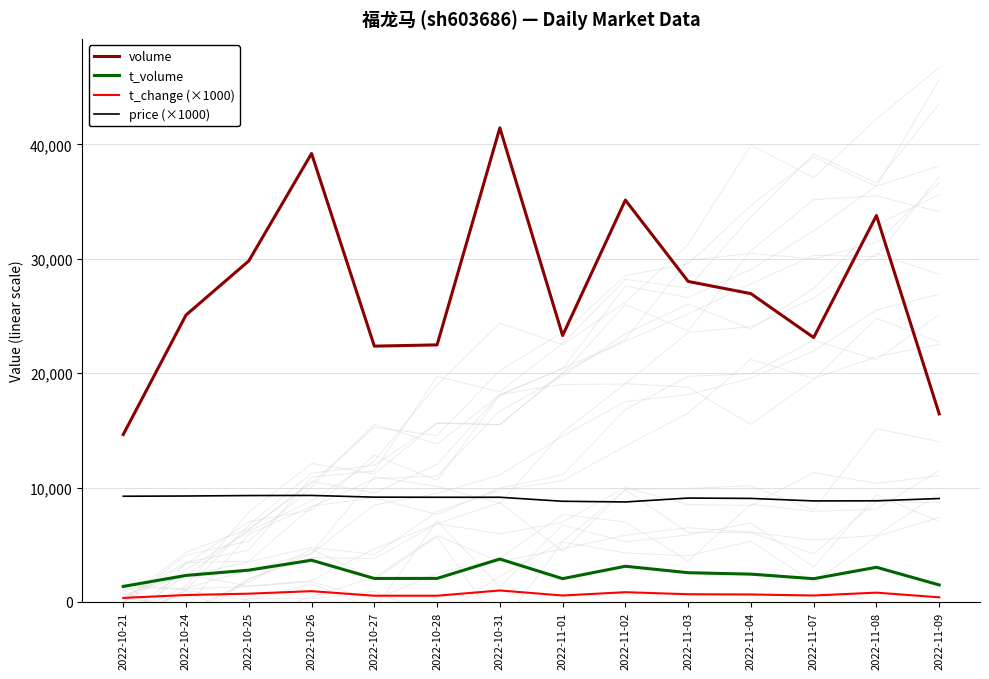

What is the total value across all series at 2022-11-08?

46466